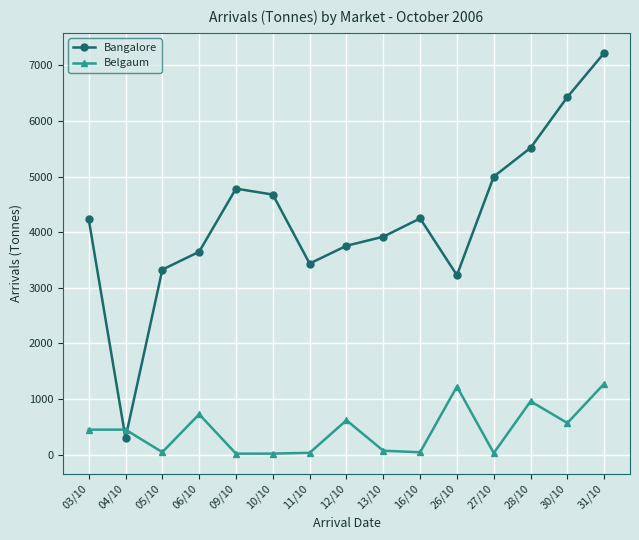

At which category does Belgaum reach its first local valley?

05/10